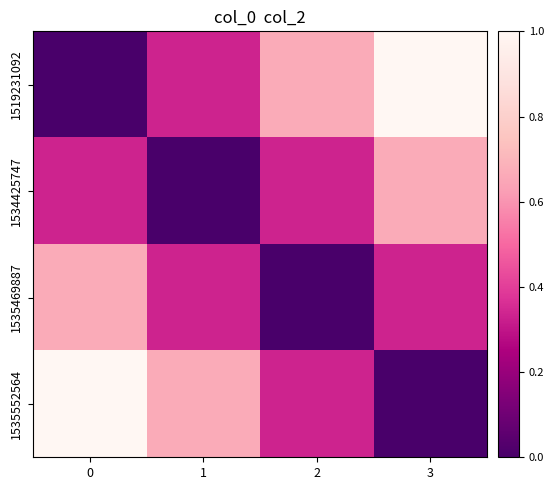

Which series has the largest total across all categories?

1519231092